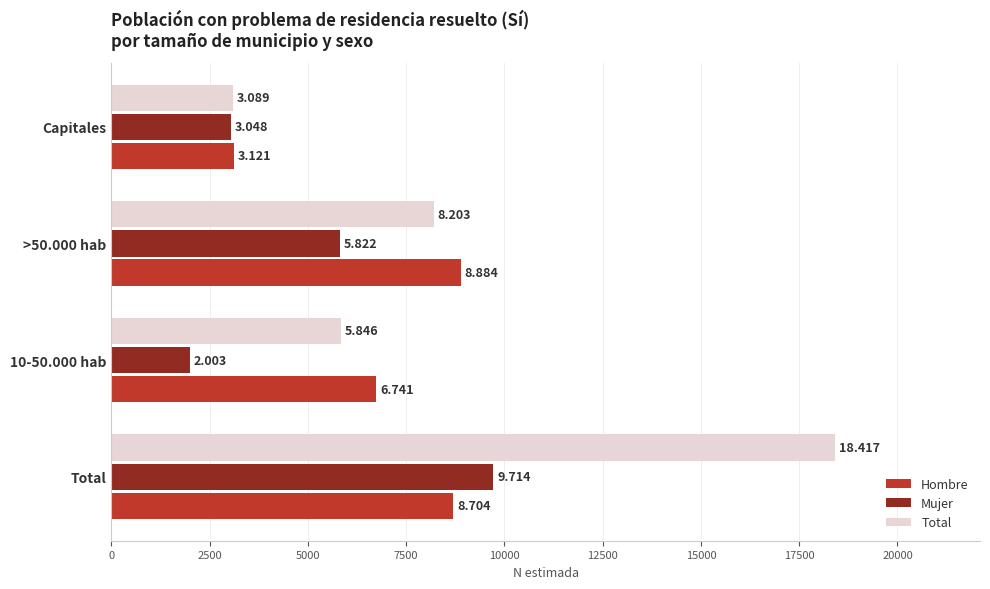

What are all the series names shown in the legend?

Hombre, Mujer, Total